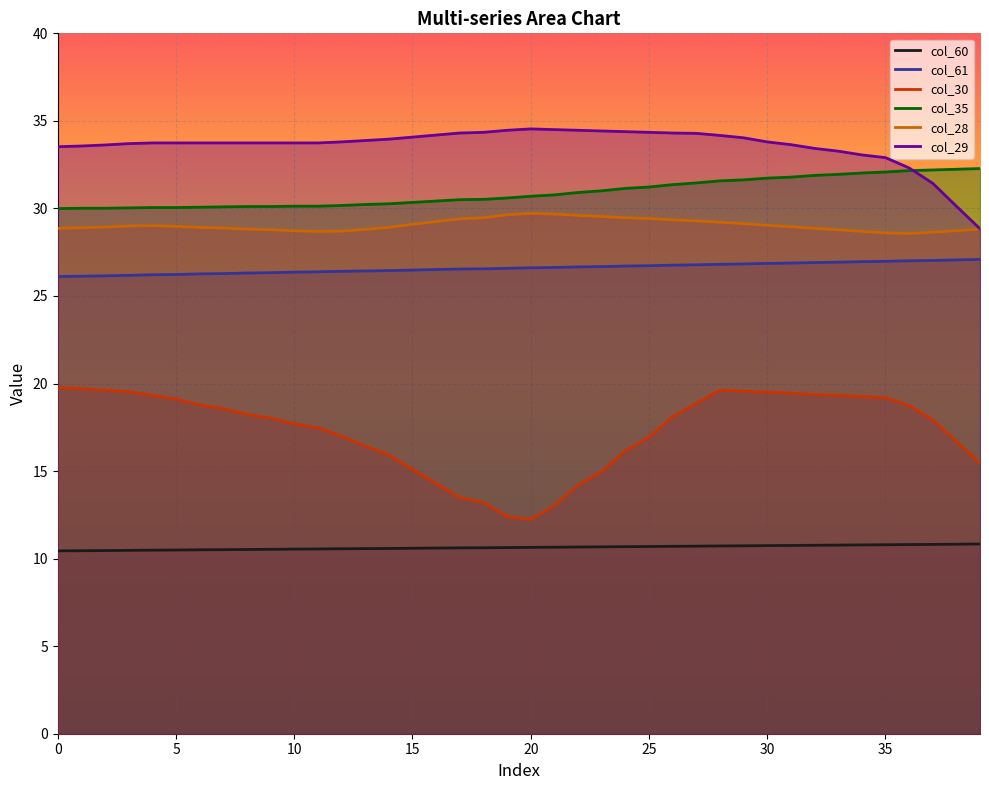

How many lines are shown in the chart?

6